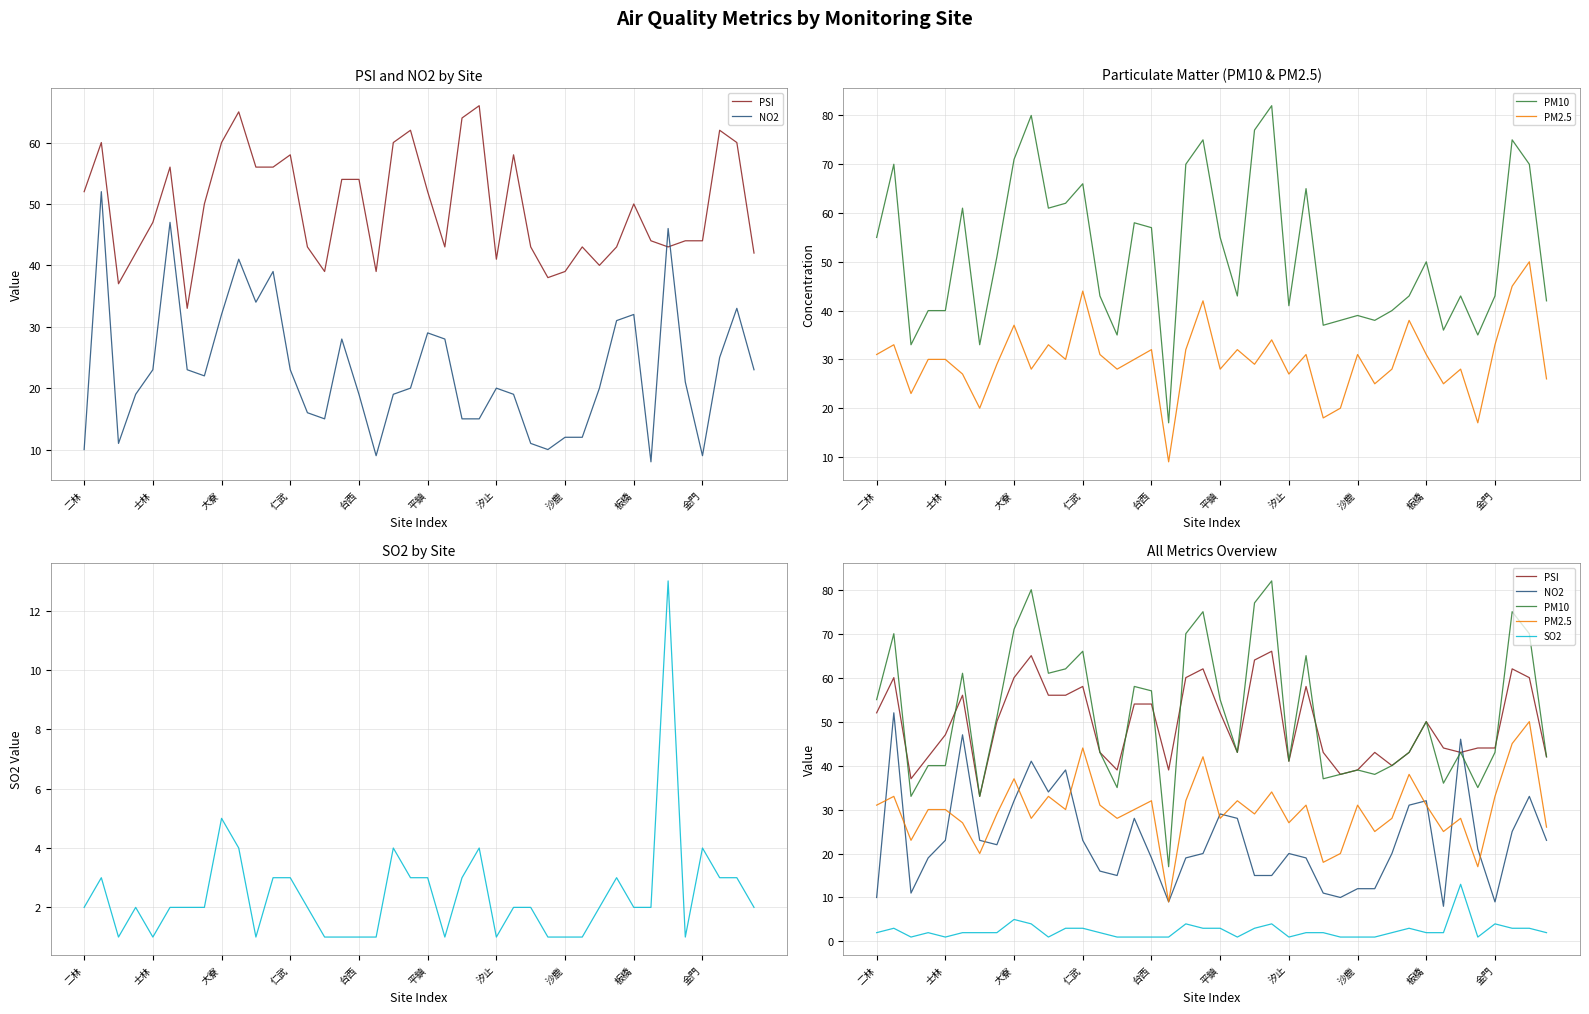

What is the value of the PM10 point at the 6th from the left?

61